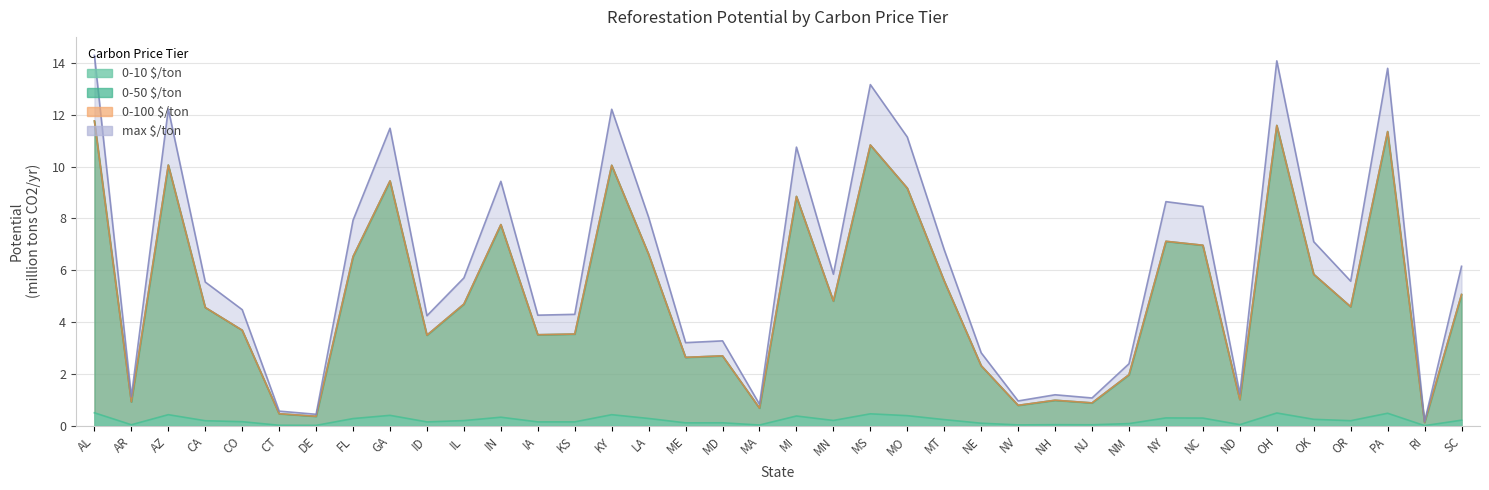

At how many categories does at least one series exceed 9?

10